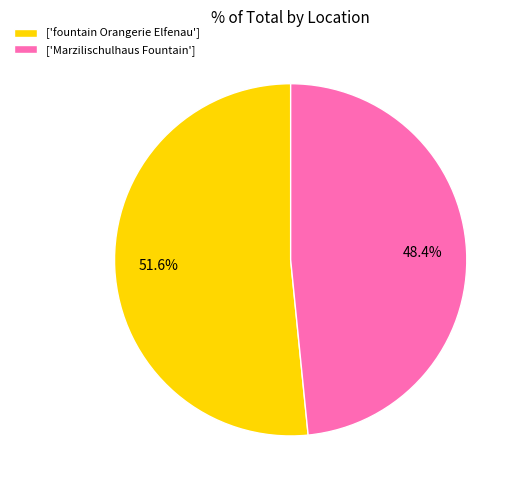

To the nearest percent, what is the difference between the largest and smallest slice percentages?

3%